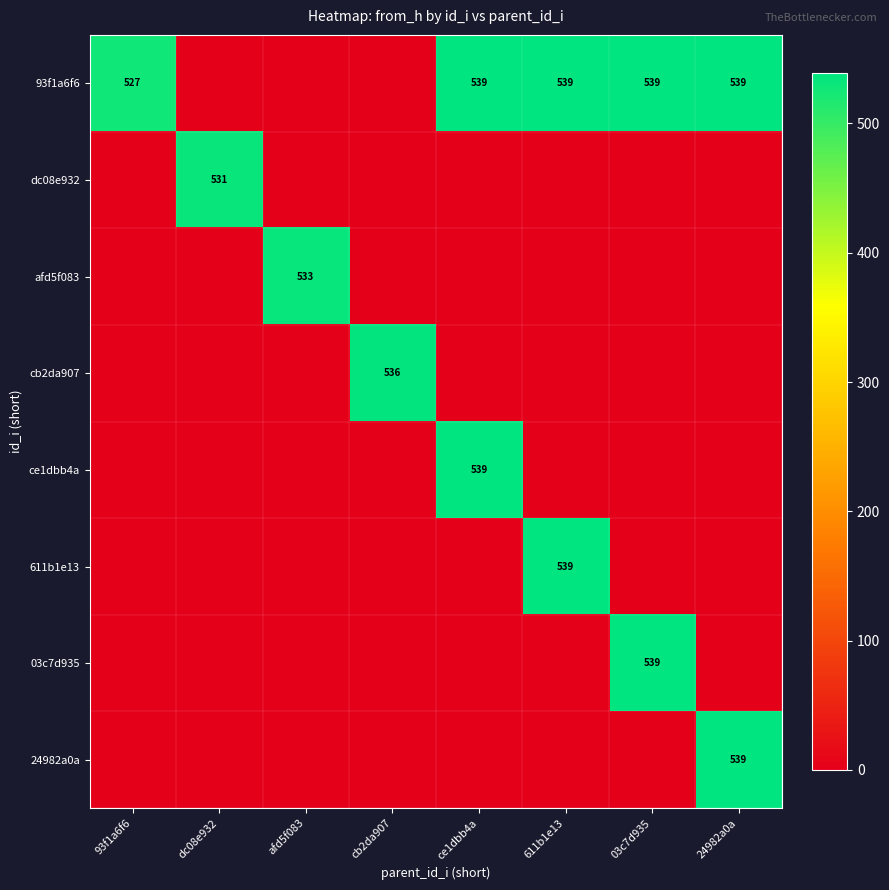

True or false: 24982a0a has a value of 539 at 24982a0a.

True